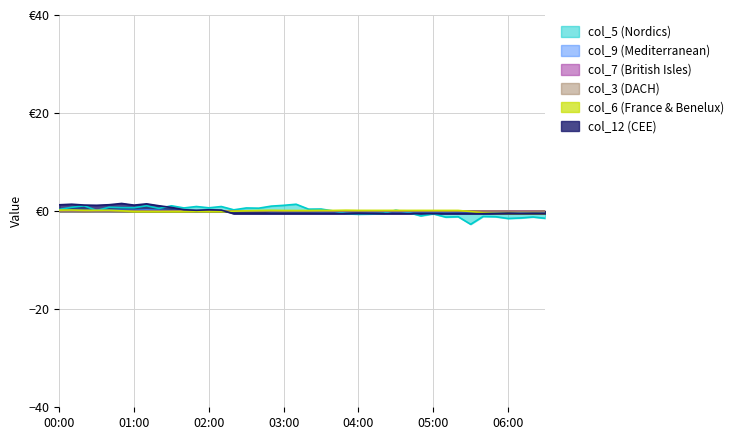

Does the chart display data point markers on the line(s)?

No